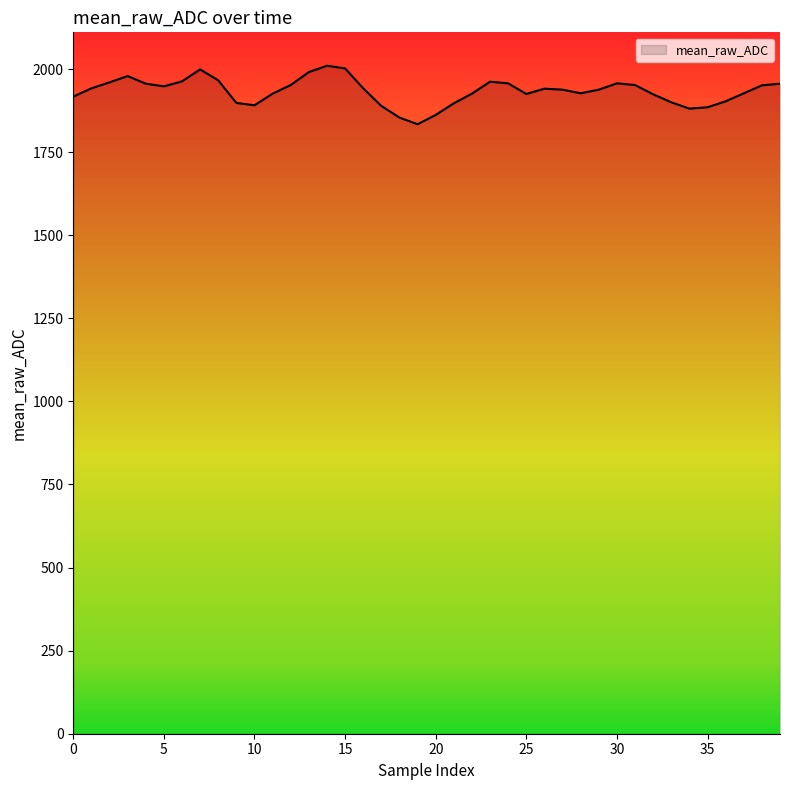

What is the greatest value displayed?

2010